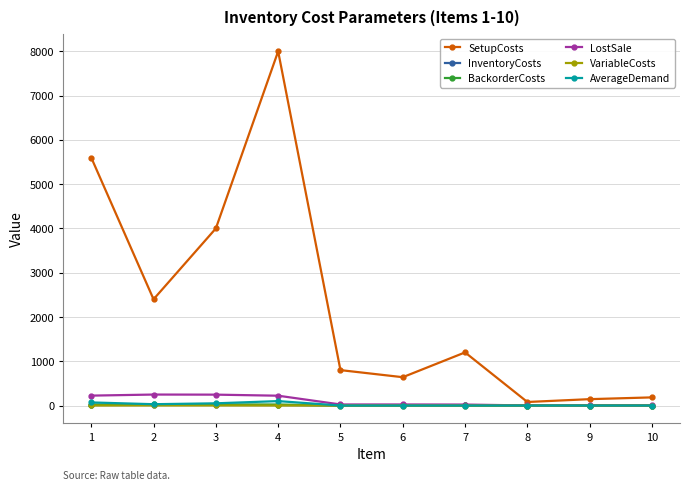

What is the total value across all series at 5?

827.8